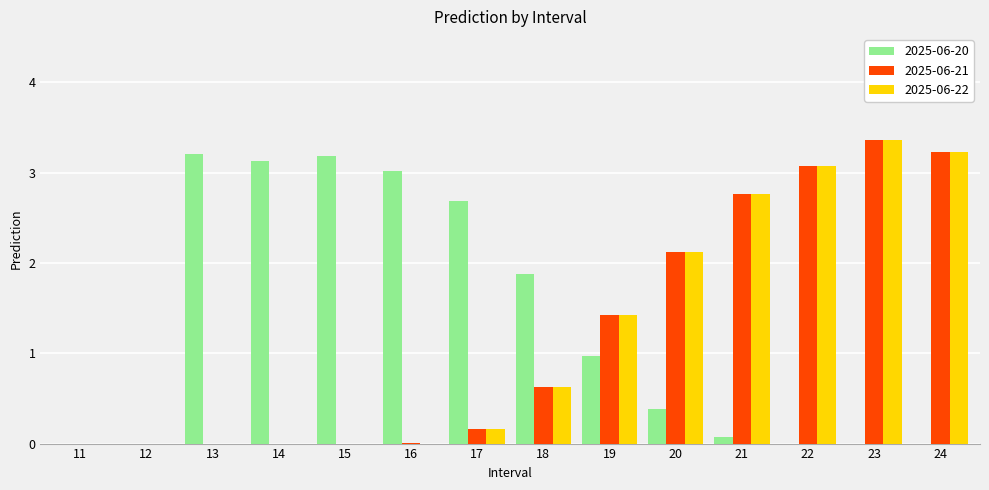

The value of 2025-06-21 at 12 is 0.0. True or false?

True